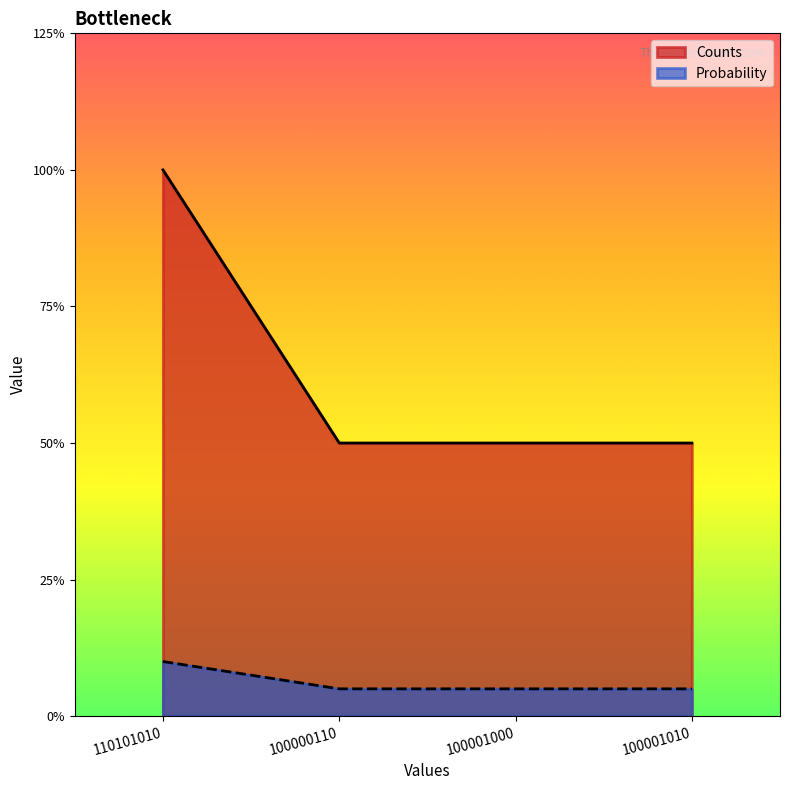

How many lines are shown in the chart?

2